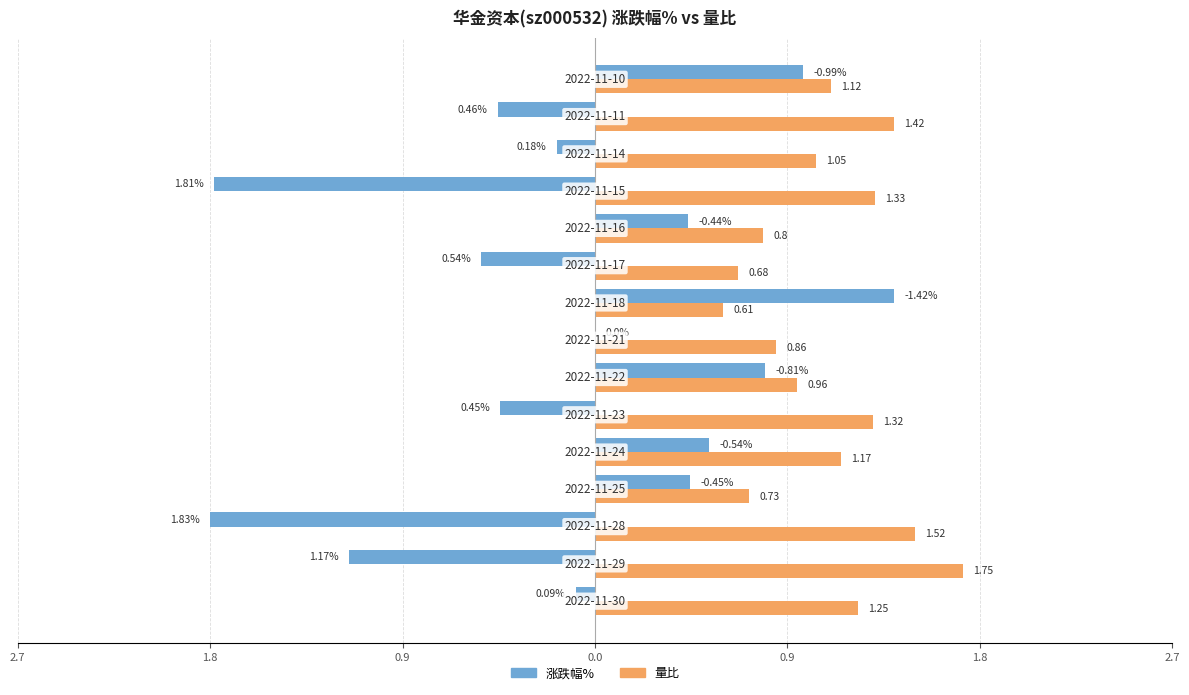

What are all the series names shown in the legend?

涨跌幅%, 量比